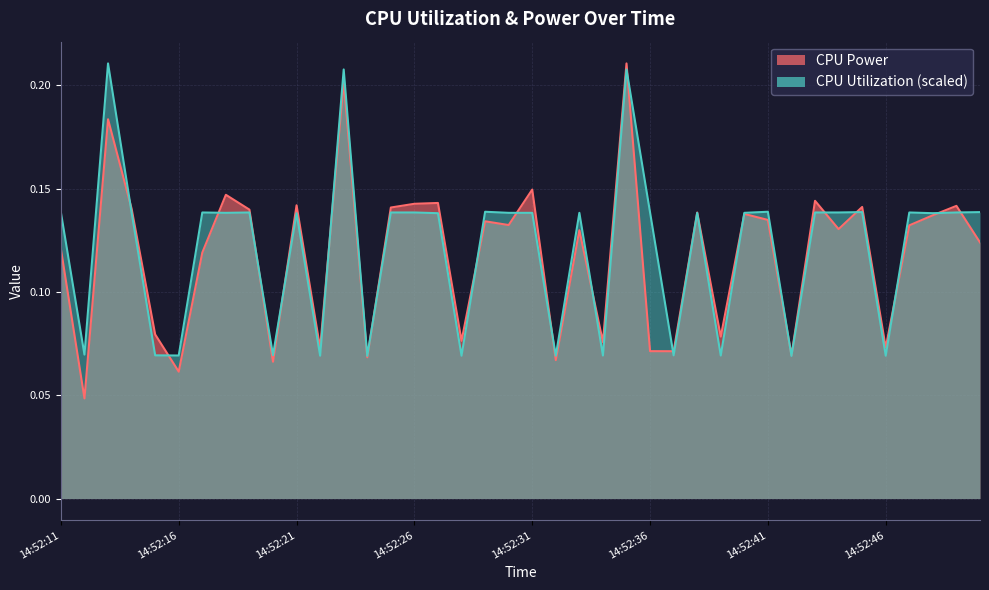

What are all the series names shown in the legend?

CPU Power, CPU Utilization